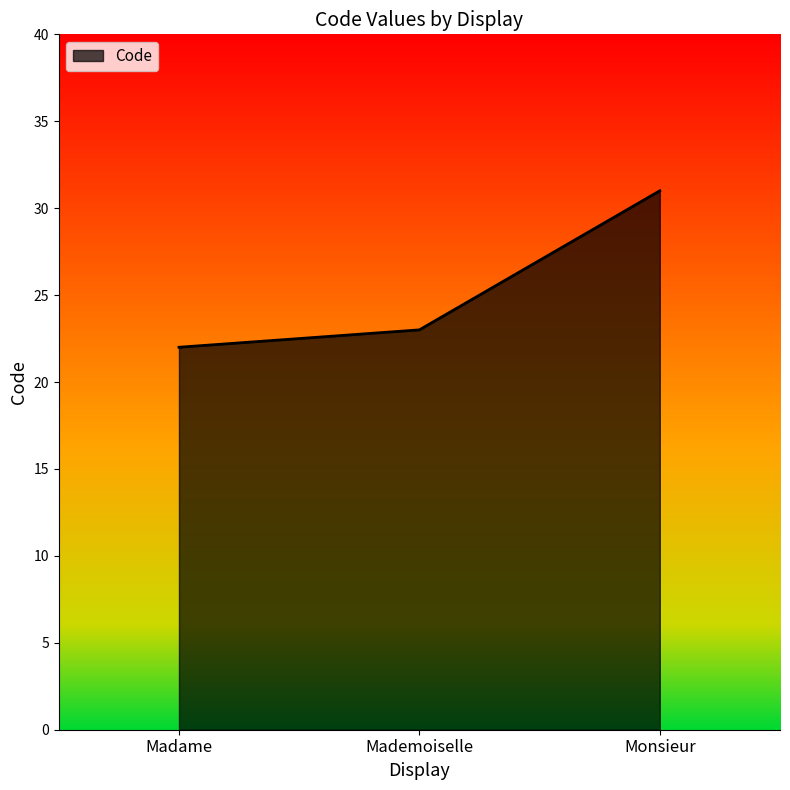

What is the sum of the values at Monsieur and Madame?

53